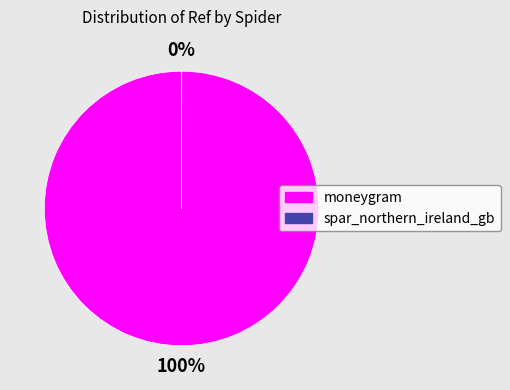

To the nearest percent, what is the average slice percentage?

50%